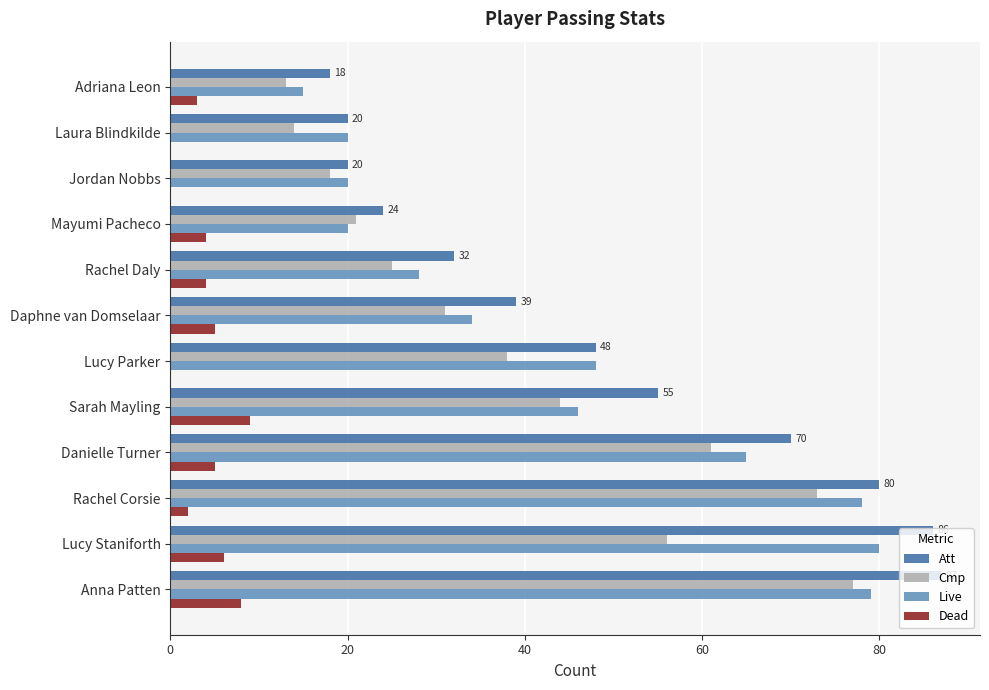

How many series are shown in this chart?

4